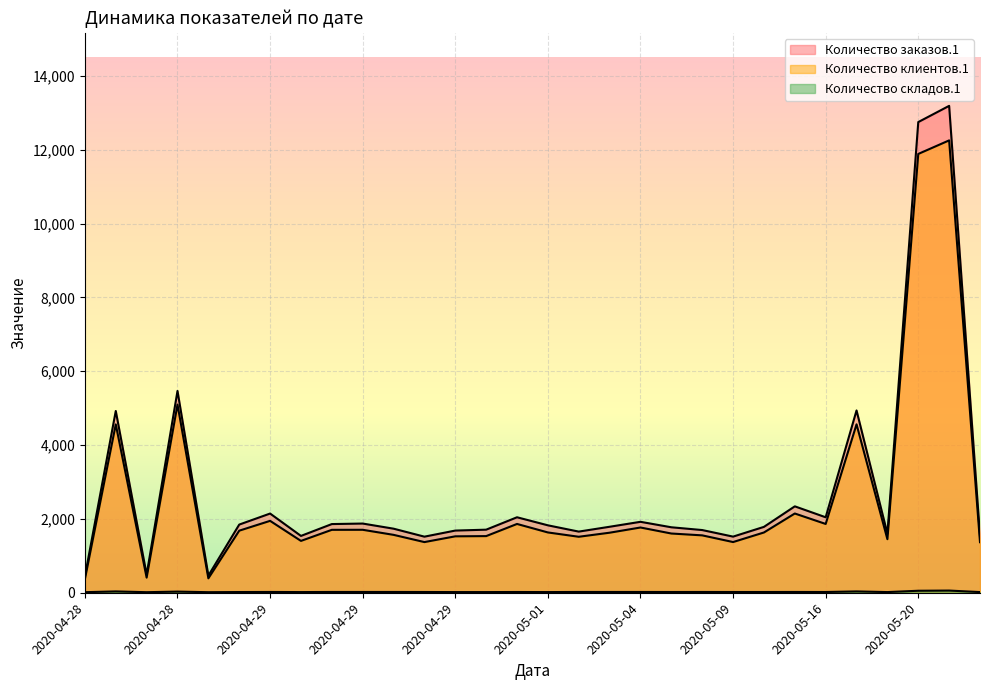

True or false: Количество клиентов.1 and Количество заказов.1 intersect in this chart.

False